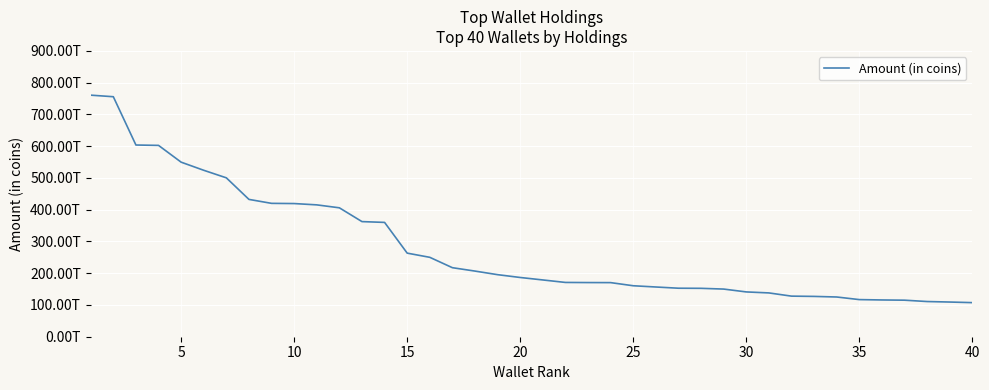

Is this an area chart (filled region under the line)?

No